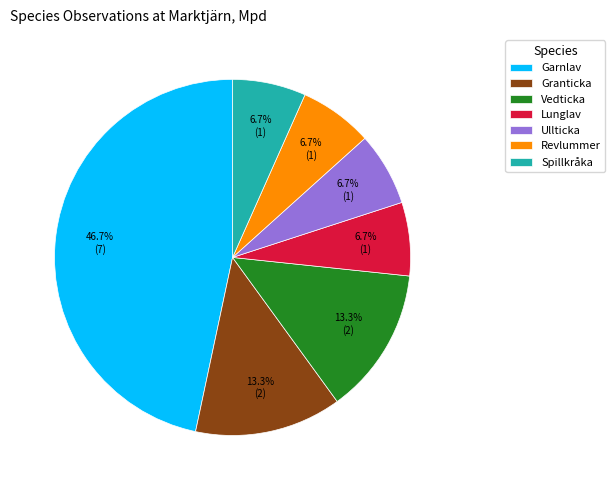

How much of the chart is everything except Lunglav?

93.3%